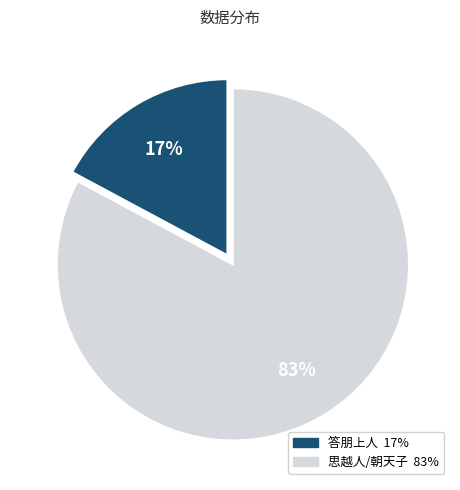

To the nearest percent, what is the average slice percentage?

50%